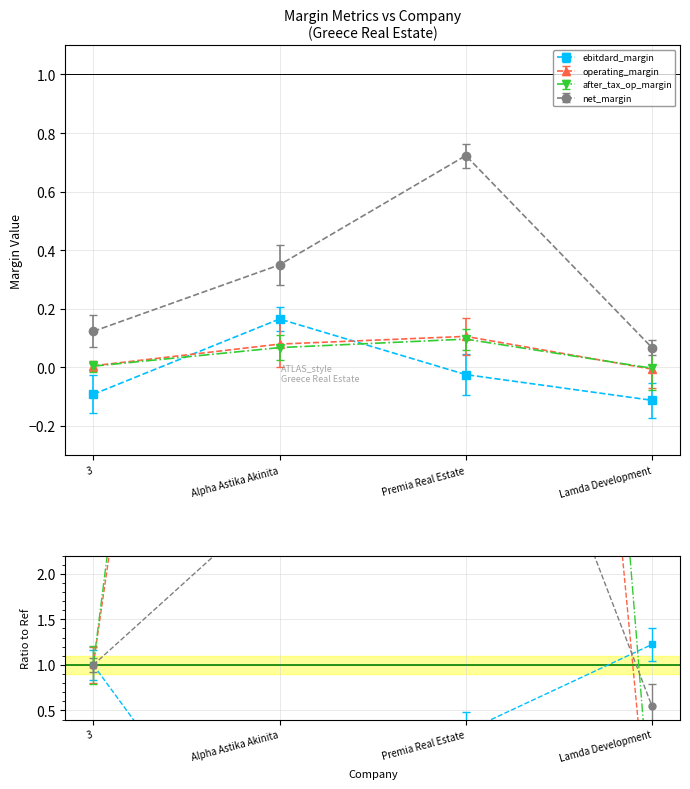

How many values in operating_margin are above zero?

3